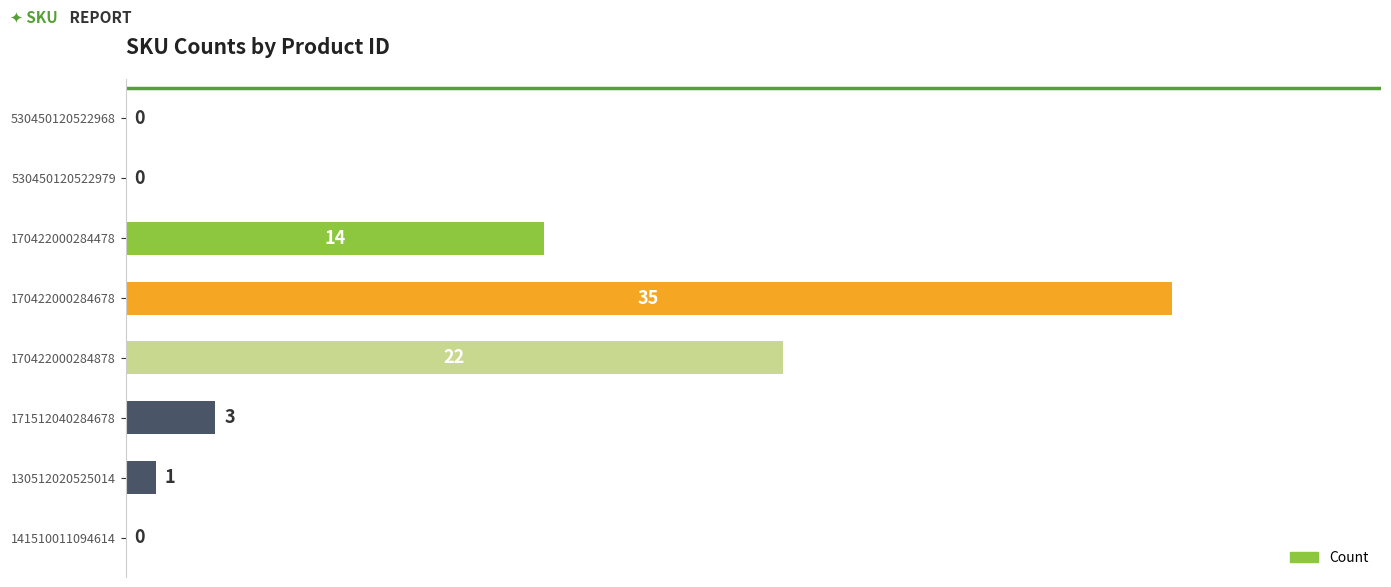

What is the sum of all values?

75